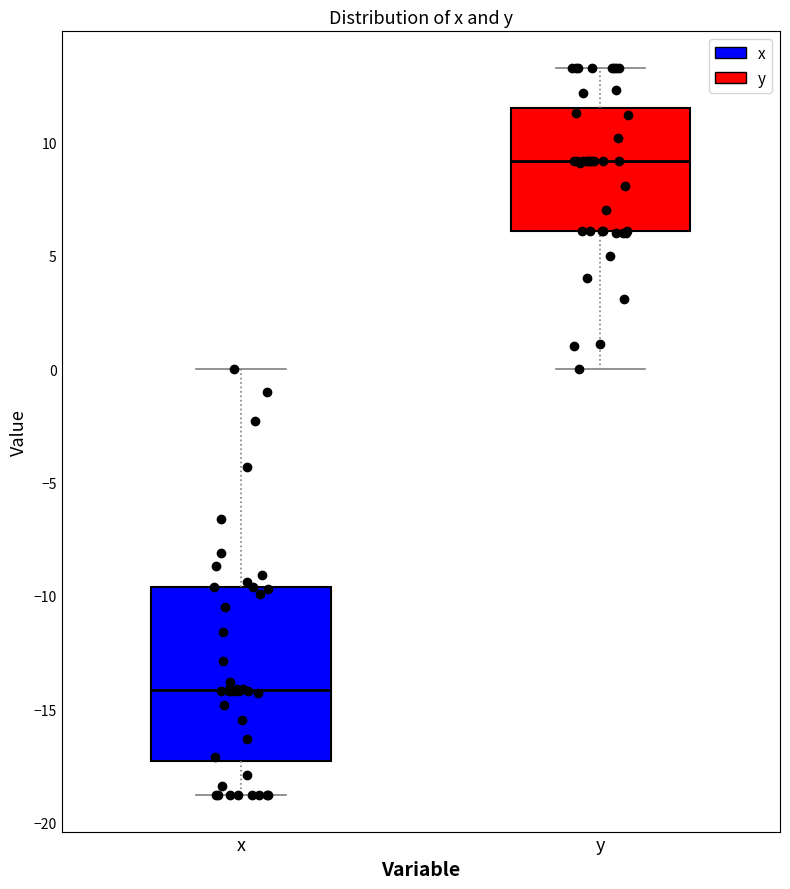

Which box's median line is the highest?

y